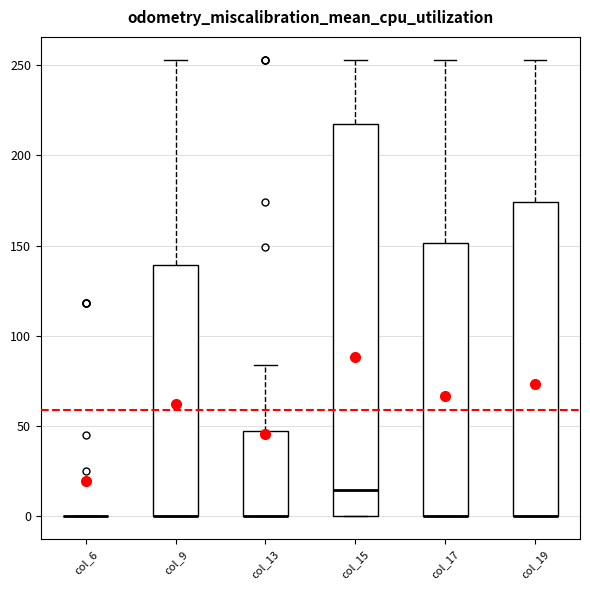

Comparing the boxes themselves (not the whiskers), which one is the tallest?

col_15